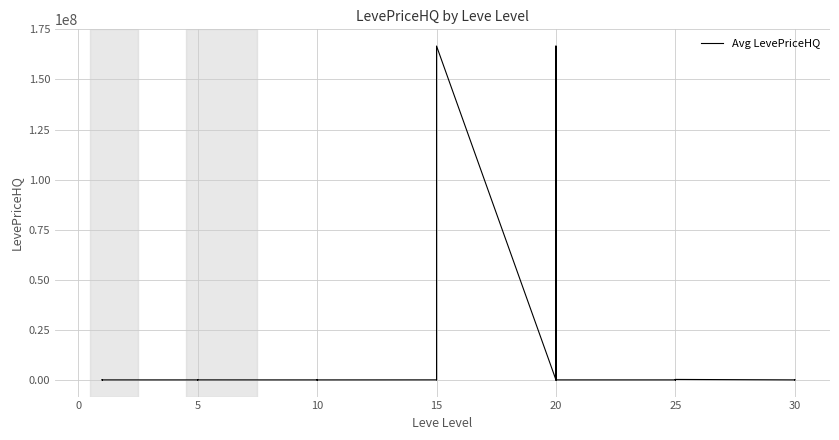

What is the greatest value displayed?

166680672.0